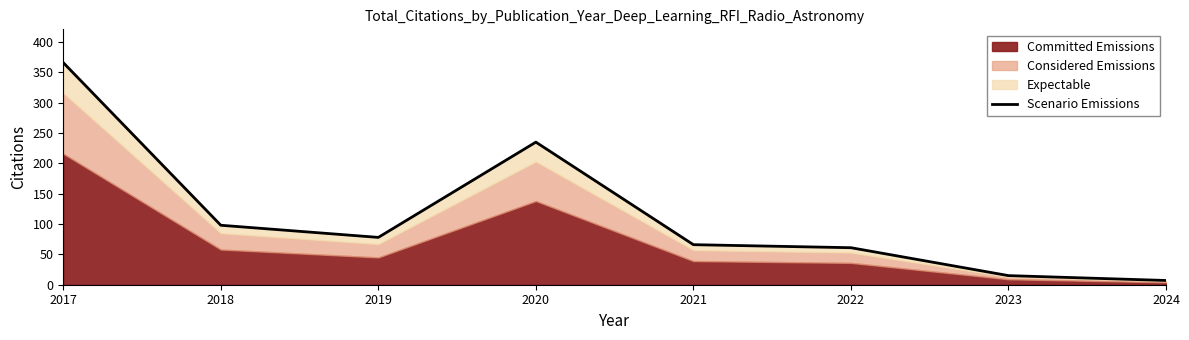

Rank the categories by value from highest to lowest.

2017, 2020, 2018, 2019, 2021, 2022, 2023, 2024